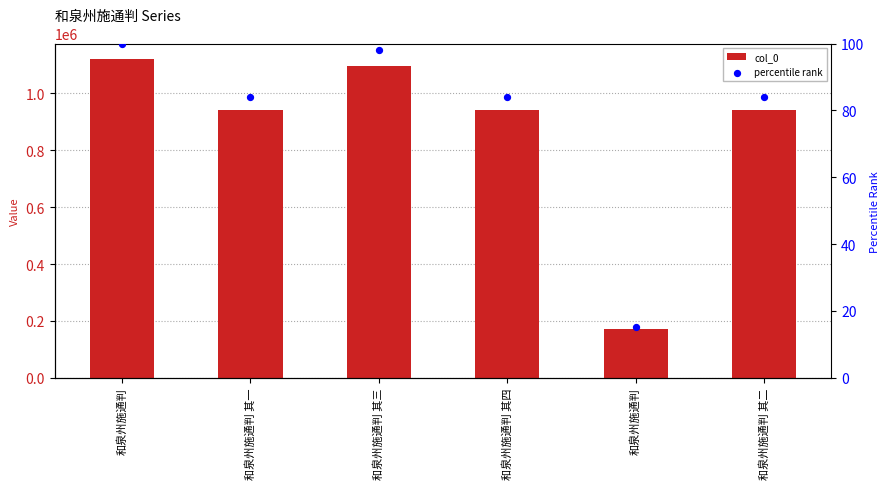

Which series has the largest Y range (max minus min)?

col_0